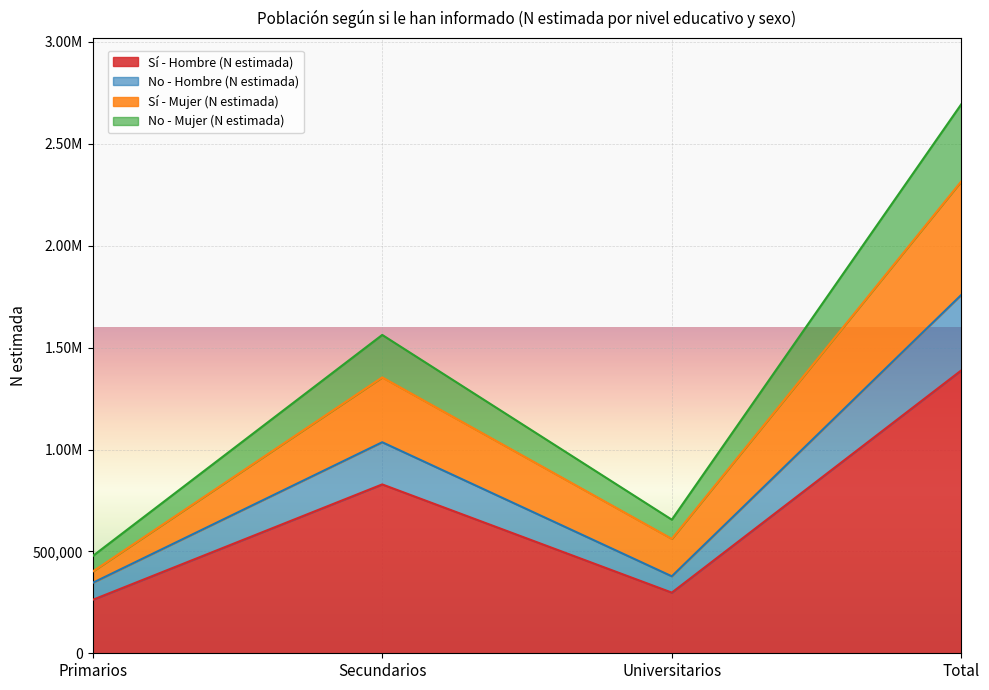

True or false: Sí - Mujer (N estimada) and Sí - Hombre (N estimada) intersect in this chart.

False